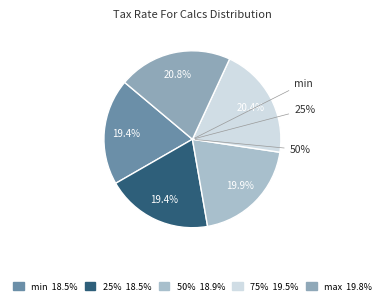

What is the total percentage of 50% and min?

39.3%